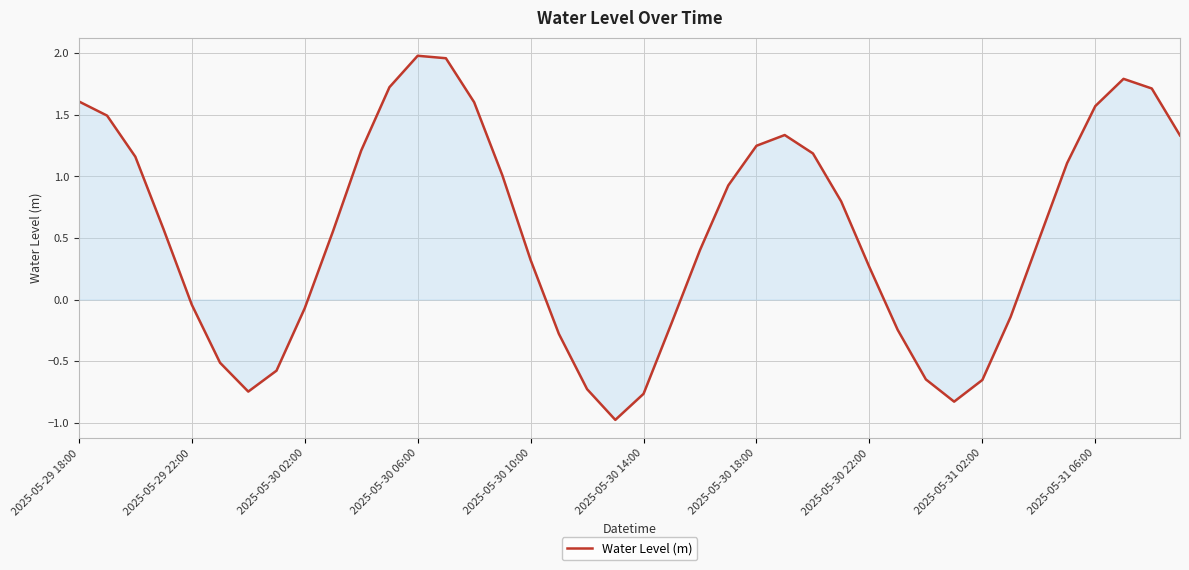

How many series are shown in this chart?

1